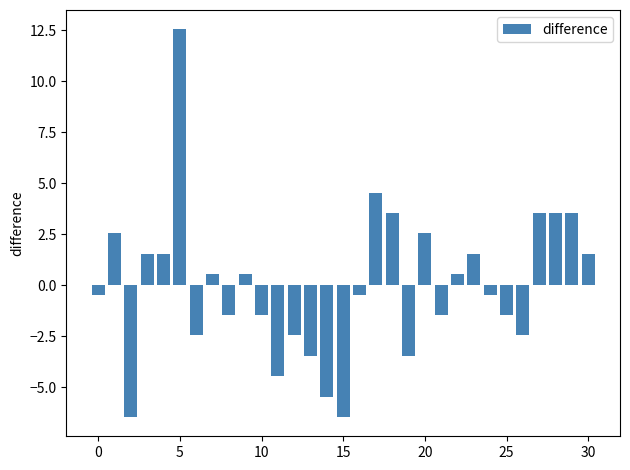

What is the greatest value displayed?

12.5